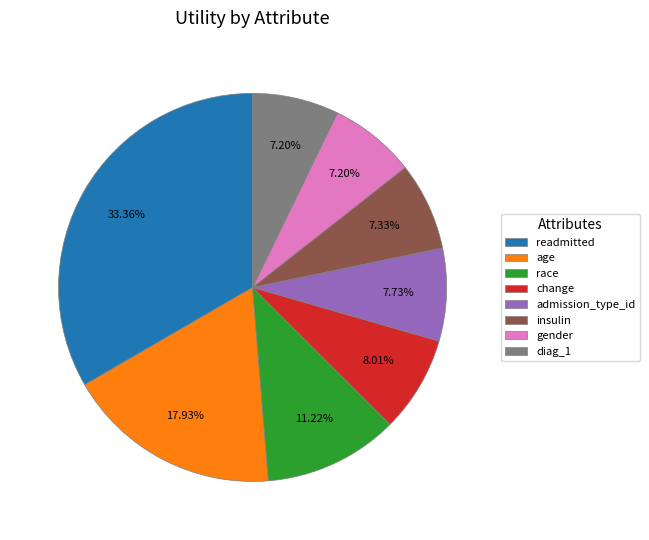

Which slice is the largest?

readmitted